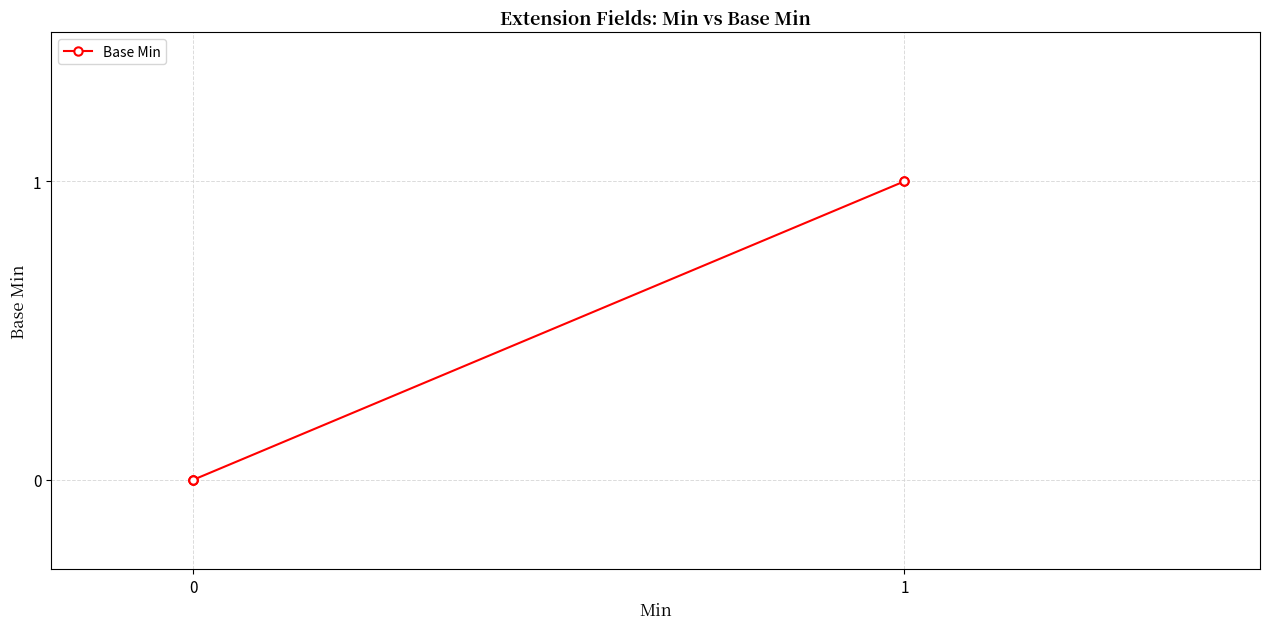

True or false: there are more than 2 points higher than both neighbors.

False